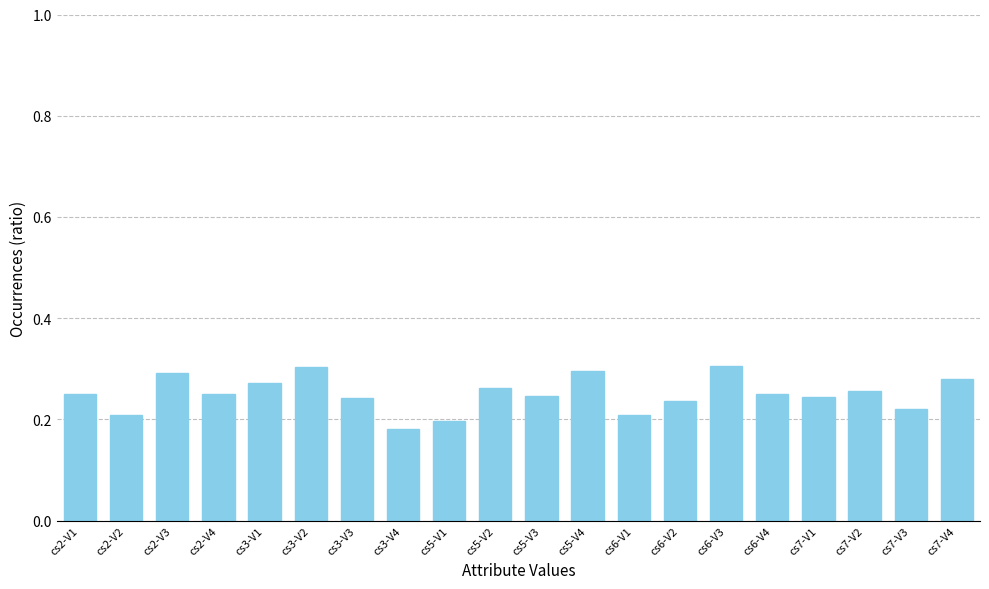

What is the label of the 10th bar from the left?

cs5-V2